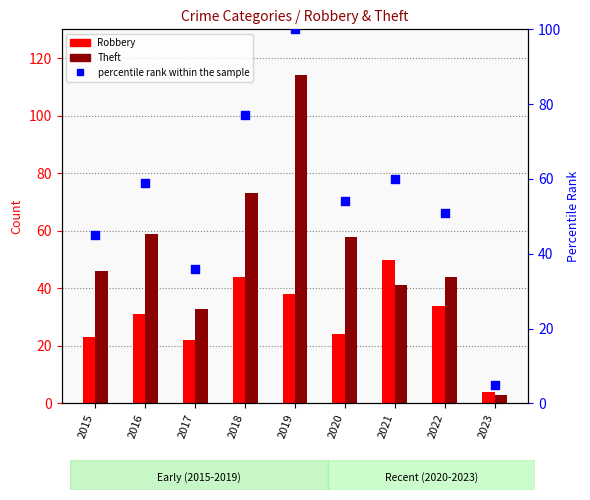

What is the total value across all series at 2023?

12